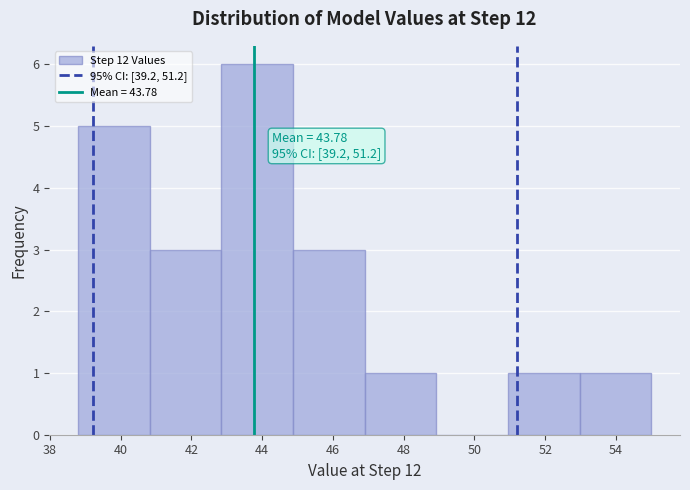

Which range on the x-axis has the tallest bar?

42.8 to 44.8